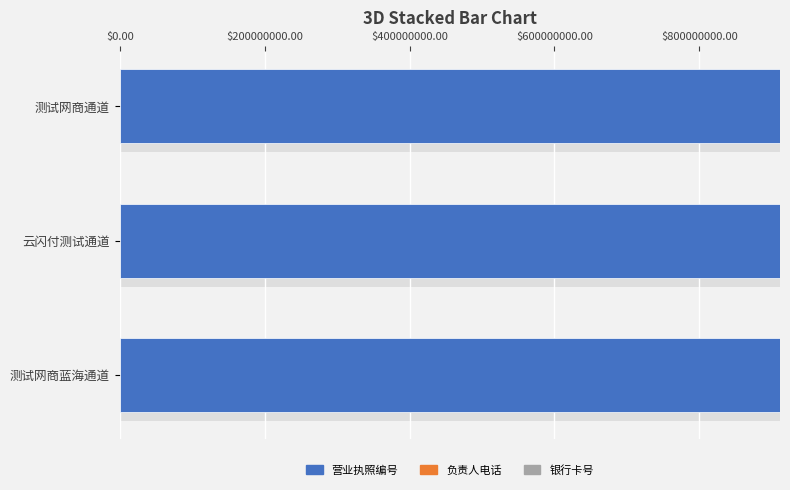

What is the maximum value for 营业执照编号?

911303026.7